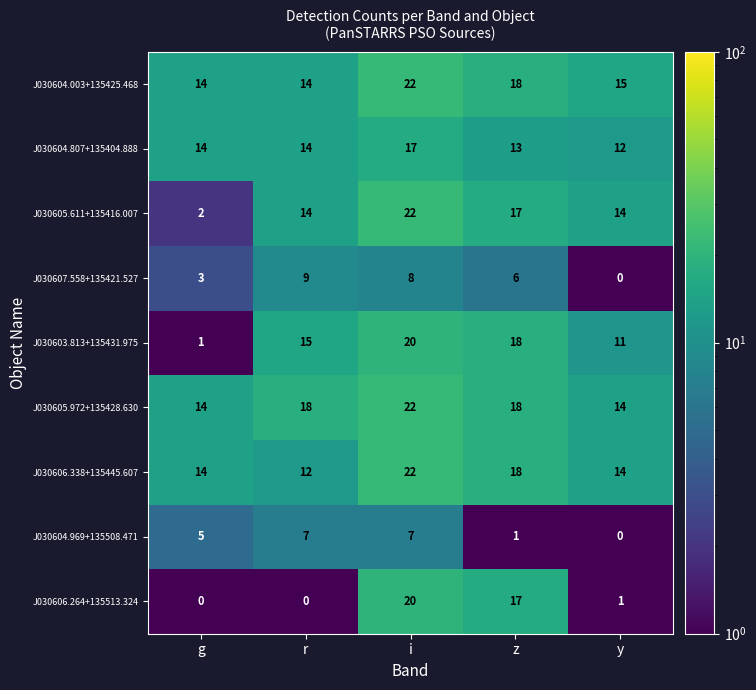

What is the difference between the second highest and minimum values in the J030605.972+135428.630 series?

4